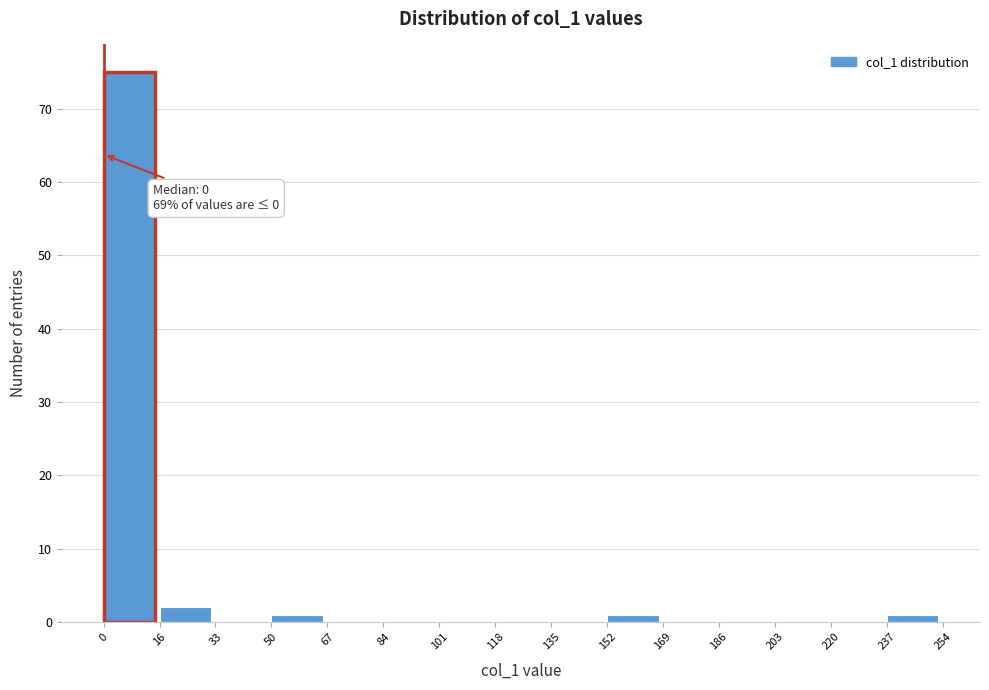

Which range on the x-axis has the tallest bar?

0 to 16